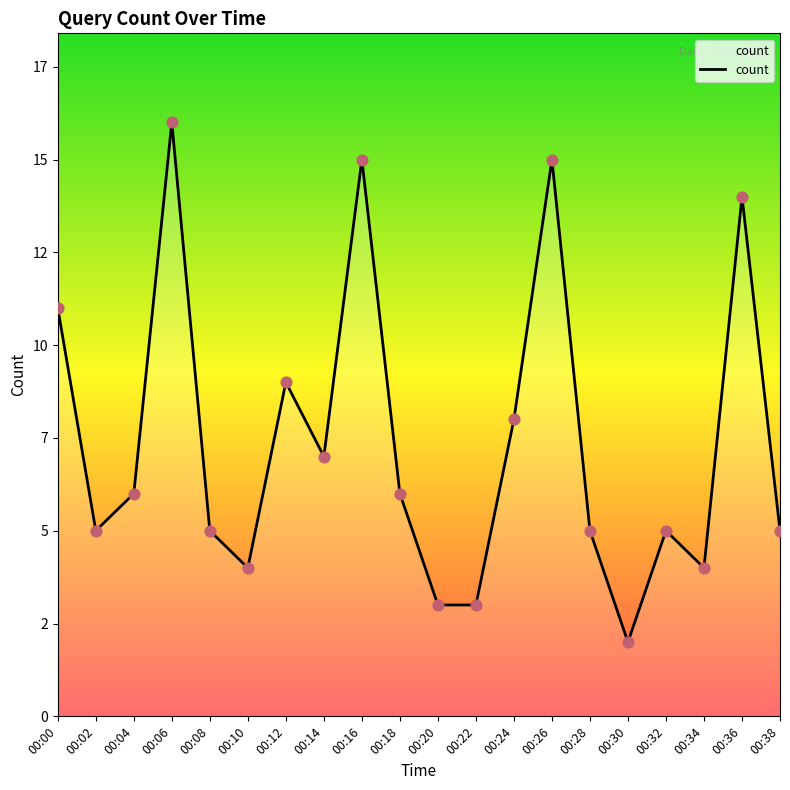

Approximately how many times larger is the value at 00:12 compared to 00:28?

1.8